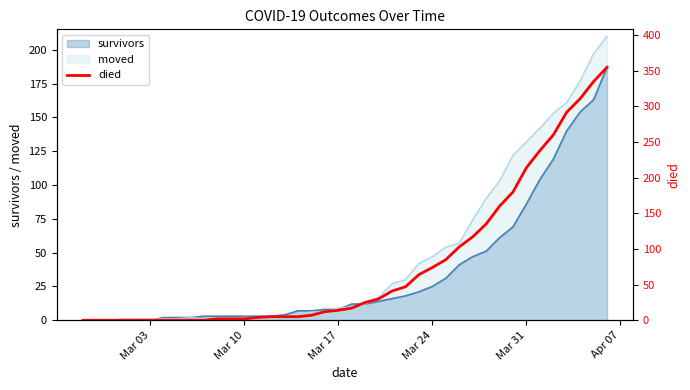

True or false: survivors has a value of 10 at Mar 24.

False